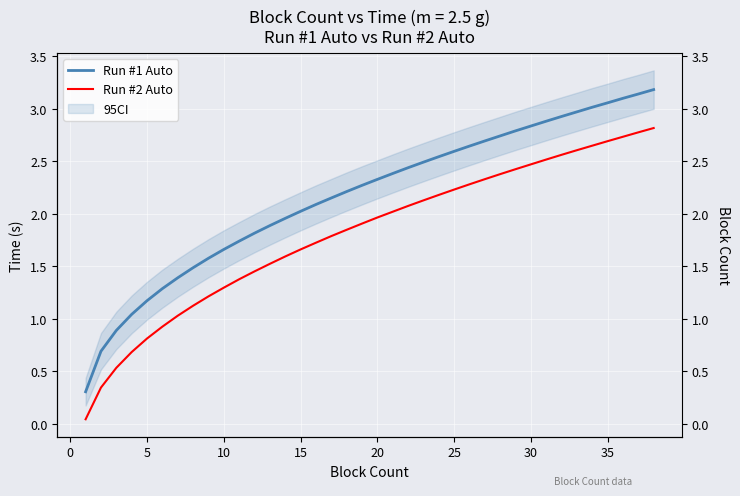

Which series has the widest spread of values?

Run #1 Auto